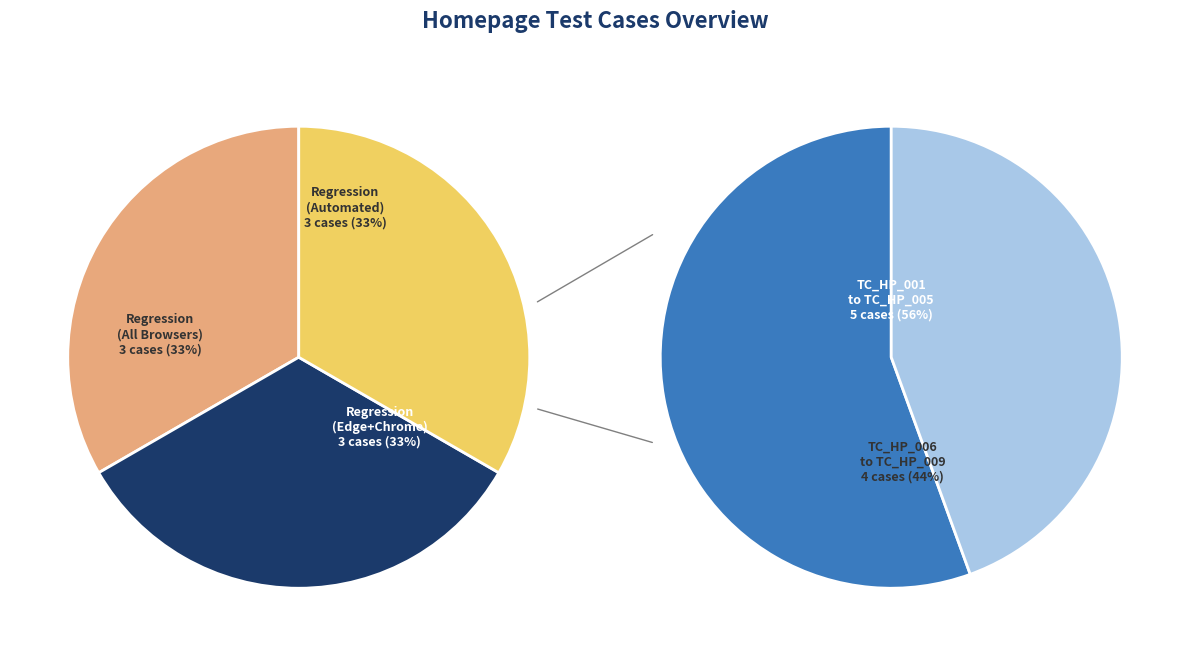

Between TC_HP_005 and TC_HP_009, which is larger?

TC_HP_009